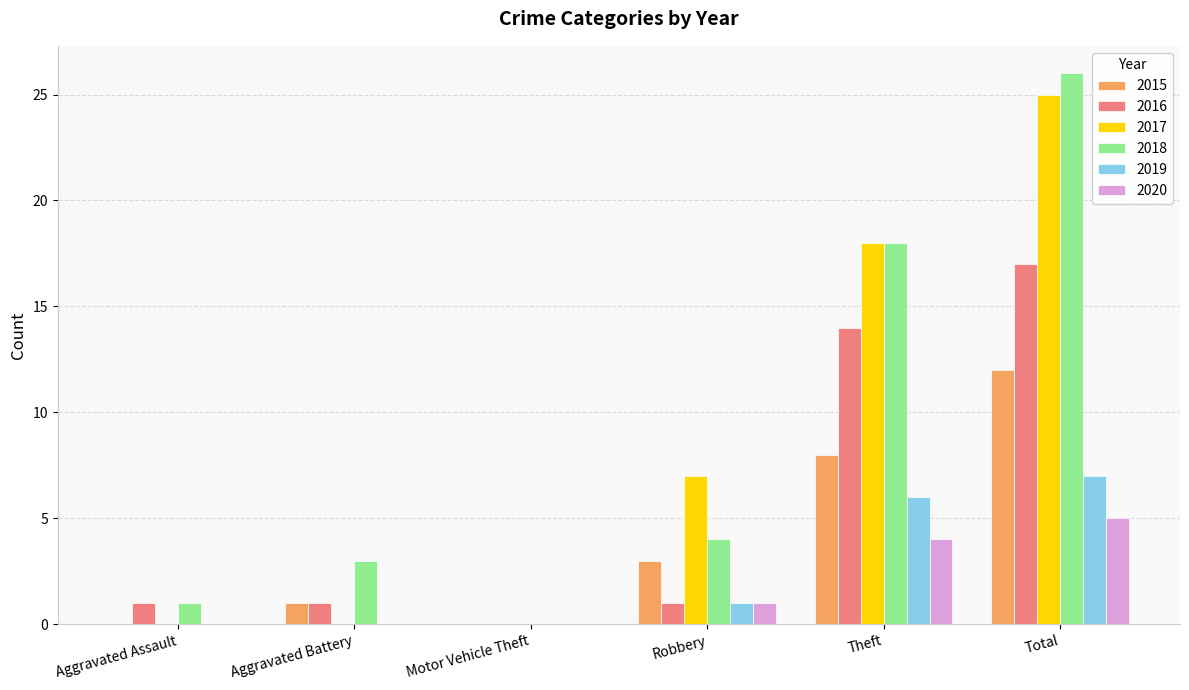

What is the sum of all 2015 values?

24